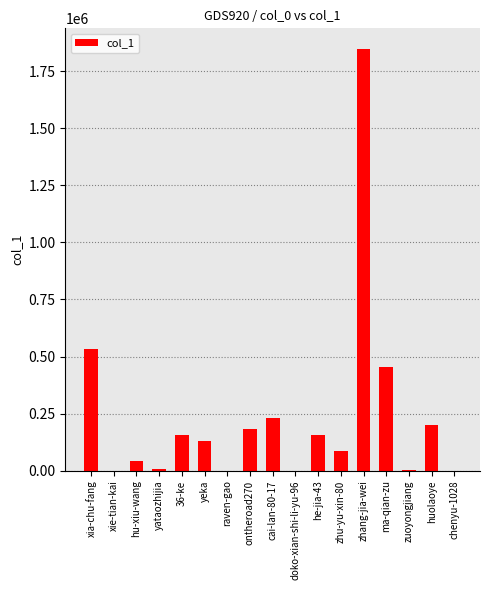

What is the sum of the values at huolaoye and yeka?

330713